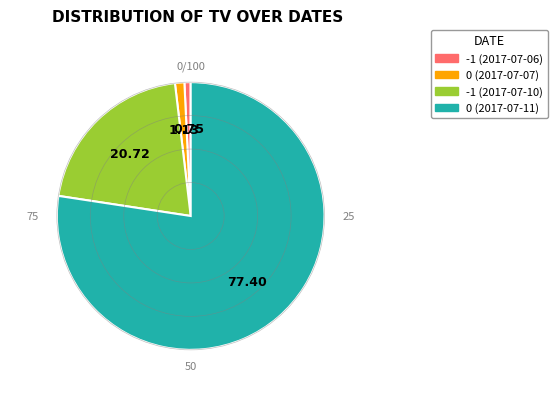

Is there a majority slice in this chart?

Yes